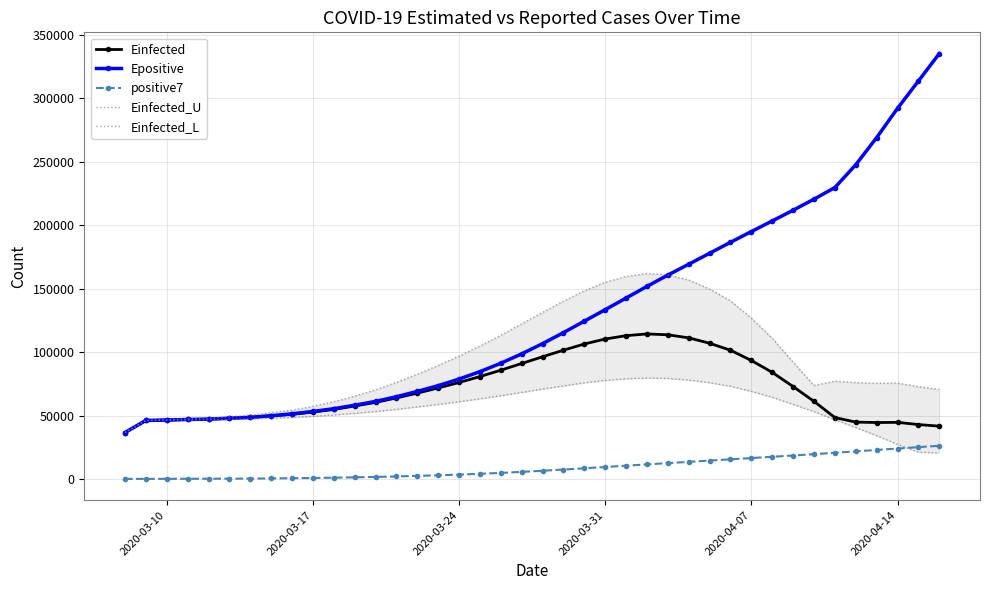

What is the minimum value shown in the chart?

265.0